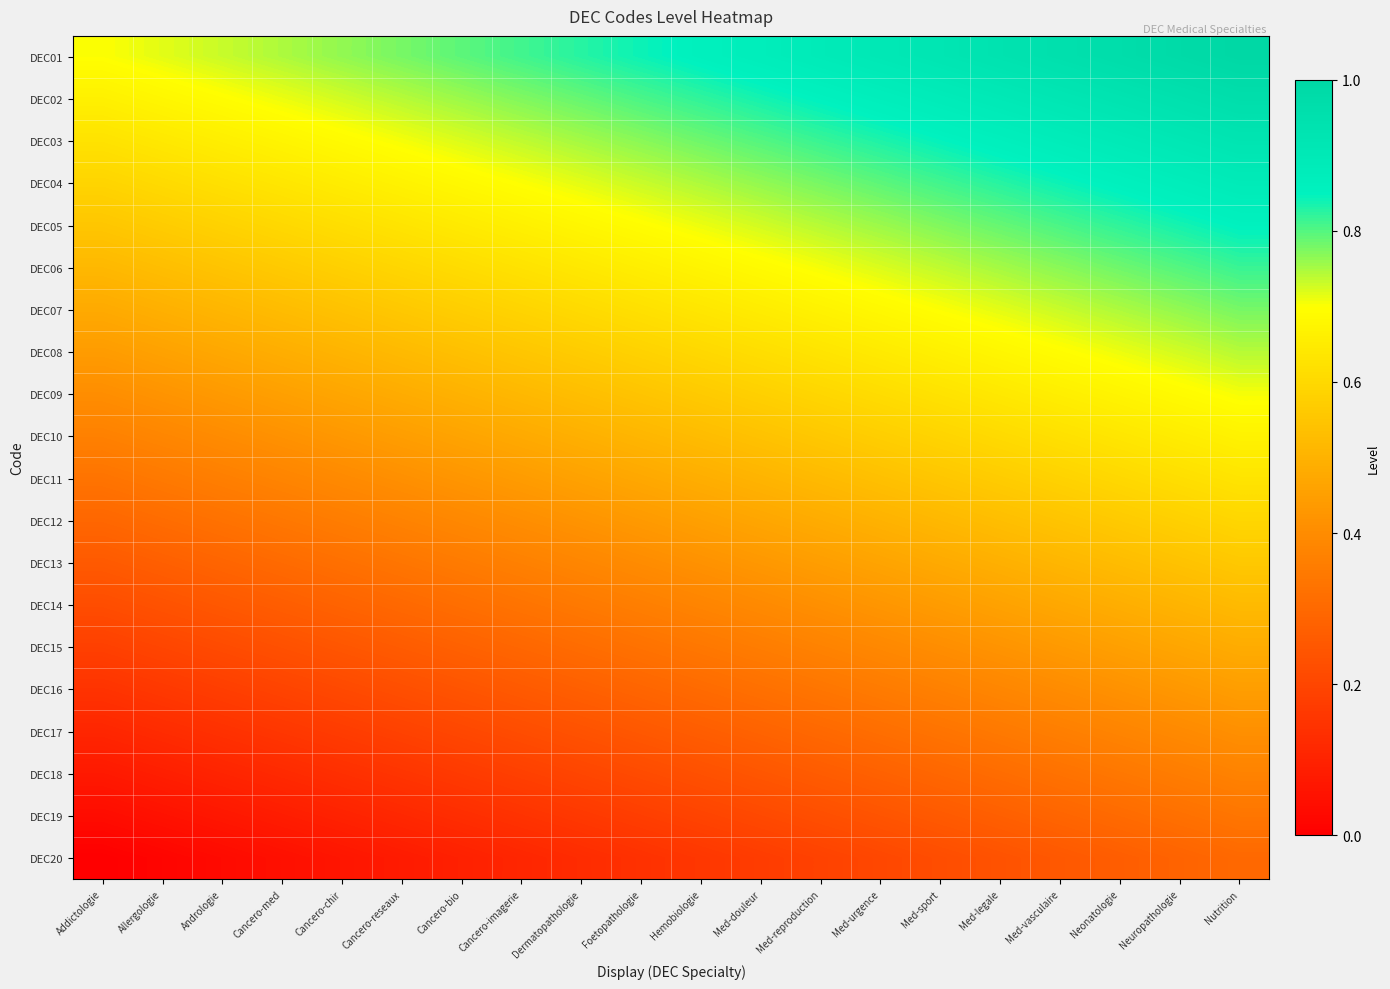

Reading left to right, transcribe all the data shown in this chart.

DEC01: Addictologie=0.7	Allergologie=0.7	Andrologie=0.7	Cancero-med=0.7	Cancero-chir=0.8	Cancero-reseaux=0.8	Cancero-bio=0.8	Cancero-imagerie=0.8	Dermatopathologie=0.8	Foetopathologie=0.8	Hemobiologie=0.9	Med-douleur=0.9	Med-reproduction=0.9	Med-urgence=0.9	Med-sport=0.9	Med-legale=0.9	Med-vasculaire=1.0	Neonatologie=1.0	Neuropathologie=1.0	Nutrition=1.0
DEC02: Addictologie=0.7	Allergologie=0.7	Andrologie=0.7	Cancero-med=0.7	Cancero-chir=0.7	Cancero-reseaux=0.7	Cancero-bio=0.8	Cancero-imagerie=0.8	Dermatopathologie=0.8	Foetopathologie=0.8	Hemobiologie=0.8	Med-douleur=0.8	Med-reproduction=0.9	Med-urgence=0.9	Med-sport=0.9	Med-legale=0.9	Med-vasculaire=0.9	Neonatologie=0.9	Neuropathologie=0.9	Nutrition=1.0
DEC03: Addictologie=0.6	Allergologie=0.6	Andrologie=0.7	Cancero-med=0.7	Cancero-chir=0.7	Cancero-reseaux=0.7	Cancero-bio=0.7	Cancero-imagerie=0.7	Dermatopathologie=0.8	Foetopathologie=0.8	Hemobiologie=0.8	Med-douleur=0.8	Med-reproduction=0.8	Med-urgence=0.8	Med-sport=0.8	Med-legale=0.9	Med-vasculaire=0.9	Neonatologie=0.9	Neuropathologie=0.9	Nutrition=0.9
DEC04: Addictologie=0.6	Allergologie=0.6	Andrologie=0.6	Cancero-med=0.6	Cancero-chir=0.7	Cancero-reseaux=0.7	Cancero-bio=0.7	Cancero-imagerie=0.7	Dermatopathologie=0.7	Foetopathologie=0.7	Hemobiologie=0.7	Med-douleur=0.8	Med-reproduction=0.8	Med-urgence=0.8	Med-sport=0.8	Med-legale=0.8	Med-vasculaire=0.8	Neonatologie=0.9	Neuropathologie=0.9	Nutrition=0.9
DEC05: Addictologie=0.6	Allergologie=0.6	Andrologie=0.6	Cancero-med=0.6	Cancero-chir=0.6	Cancero-reseaux=0.6	Cancero-bio=0.6	Cancero-imagerie=0.7	Dermatopathologie=0.7	Foetopathologie=0.7	Hemobiologie=0.7	Med-douleur=0.7	Med-reproduction=0.7	Med-urgence=0.8	Med-sport=0.8	Med-legale=0.8	Med-vasculaire=0.8	Neonatologie=0.8	Neuropathologie=0.8	Nutrition=0.9
DEC06: Addictologie=0.5	Allergologie=0.5	Andrologie=0.5	Cancero-med=0.6	Cancero-chir=0.6	Cancero-reseaux=0.6	Cancero-bio=0.6	Cancero-imagerie=0.6	Dermatopathologie=0.6	Foetopathologie=0.7	Hemobiologie=0.7	Med-douleur=0.7	Med-reproduction=0.7	Med-urgence=0.7	Med-sport=0.7	Med-legale=0.8	Med-vasculaire=0.8	Neonatologie=0.8	Neuropathologie=0.8	Nutrition=0.8
DEC07: Addictologie=0.5	Allergologie=0.5	Andrologie=0.5	Cancero-med=0.5	Cancero-chir=0.5	Cancero-reseaux=0.6	Cancero-bio=0.6	Cancero-imagerie=0.6	Dermatopathologie=0.6	Foetopathologie=0.6	Hemobiologie=0.6	Med-douleur=0.7	Med-reproduction=0.7	Med-urgence=0.7	Med-sport=0.7	Med-legale=0.7	Med-vasculaire=0.7	Neonatologie=0.7	Neuropathologie=0.8	Nutrition=0.8
DEC08: Addictologie=0.4	Allergologie=0.5	Andrologie=0.5	Cancero-med=0.5	Cancero-chir=0.5	Cancero-reseaux=0.5	Cancero-bio=0.5	Cancero-imagerie=0.6	Dermatopathologie=0.6	Foetopathologie=0.6	Hemobiologie=0.6	Med-douleur=0.6	Med-reproduction=0.6	Med-urgence=0.6	Med-sport=0.7	Med-legale=0.7	Med-vasculaire=0.7	Neonatologie=0.7	Neuropathologie=0.7	Nutrition=0.7
DEC09: Addictologie=0.4	Allergologie=0.4	Andrologie=0.4	Cancero-med=0.5	Cancero-chir=0.5	Cancero-reseaux=0.5	Cancero-bio=0.5	Cancero-imagerie=0.5	Dermatopathologie=0.5	Foetopathologie=0.5	Hemobiologie=0.6	Med-douleur=0.6	Med-reproduction=0.6	Med-urgence=0.6	Med-sport=0.6	Med-legale=0.6	Med-vasculaire=0.7	Neonatologie=0.7	Neuropathologie=0.7	Nutrition=0.7
DEC10: Addictologie=0.4	Allergologie=0.4	Andrologie=0.4	Cancero-med=0.4	Cancero-chir=0.4	Cancero-reseaux=0.4	Cancero-bio=0.5	Cancero-imagerie=0.5	Dermatopathologie=0.5	Foetopathologie=0.5	Hemobiologie=0.5	Med-douleur=0.5	Med-reproduction=0.6	Med-urgence=0.6	Med-sport=0.6	Med-legale=0.6	Med-vasculaire=0.6	Neonatologie=0.6	Neuropathologie=0.7	Nutrition=0.7
DEC11: Addictologie=0.3	Allergologie=0.3	Andrologie=0.4	Cancero-med=0.4	Cancero-chir=0.4	Cancero-reseaux=0.4	Cancero-bio=0.4	Cancero-imagerie=0.4	Dermatopathologie=0.5	Foetopathologie=0.5	Hemobiologie=0.5	Med-douleur=0.5	Med-reproduction=0.5	Med-urgence=0.5	Med-sport=0.6	Med-legale=0.6	Med-vasculaire=0.6	Neonatologie=0.6	Neuropathologie=0.6	Nutrition=0.6
DEC12: Addictologie=0.3	Allergologie=0.3	Andrologie=0.3	Cancero-med=0.3	Cancero-chir=0.4	Cancero-reseaux=0.4	Cancero-bio=0.4	Cancero-imagerie=0.4	Dermatopathologie=0.4	Foetopathologie=0.4	Hemobiologie=0.5	Med-douleur=0.5	Med-reproduction=0.5	Med-urgence=0.5	Med-sport=0.5	Med-legale=0.5	Med-vasculaire=0.5	Neonatologie=0.6	Neuropathologie=0.6	Nutrition=0.6
DEC13: Addictologie=0.3	Allergologie=0.3	Andrologie=0.3	Cancero-med=0.3	Cancero-chir=0.3	Cancero-reseaux=0.3	Cancero-bio=0.4	Cancero-imagerie=0.4	Dermatopathologie=0.4	Foetopathologie=0.4	Hemobiologie=0.4	Med-douleur=0.4	Med-reproduction=0.4	Med-urgence=0.5	Med-sport=0.5	Med-legale=0.5	Med-vasculaire=0.5	Neonatologie=0.5	Neuropathologie=0.5	Nutrition=0.6
DEC14: Addictologie=0.2	Allergologie=0.2	Andrologie=0.3	Cancero-med=0.3	Cancero-chir=0.3	Cancero-reseaux=0.3	Cancero-bio=0.3	Cancero-imagerie=0.3	Dermatopathologie=0.3	Foetopathologie=0.4	Hemobiologie=0.4	Med-douleur=0.4	Med-reproduction=0.4	Med-urgence=0.4	Med-sport=0.4	Med-legale=0.5	Med-vasculaire=0.5	Neonatologie=0.5	Neuropathologie=0.5	Nutrition=0.5
DEC15: Addictologie=0.2	Allergologie=0.2	Andrologie=0.2	Cancero-med=0.2	Cancero-chir=0.2	Cancero-reseaux=0.3	Cancero-bio=0.3	Cancero-imagerie=0.3	Dermatopathologie=0.3	Foetopathologie=0.3	Hemobiologie=0.3	Med-douleur=0.4	Med-reproduction=0.4	Med-urgence=0.4	Med-sport=0.4	Med-legale=0.4	Med-vasculaire=0.4	Neonatologie=0.5	Neuropathologie=0.5	Nutrition=0.5
DEC16: Addictologie=0.1	Allergologie=0.2	Andrologie=0.2	Cancero-med=0.2	Cancero-chir=0.2	Cancero-reseaux=0.2	Cancero-bio=0.2	Cancero-imagerie=0.3	Dermatopathologie=0.3	Foetopathologie=0.3	Hemobiologie=0.3	Med-douleur=0.3	Med-reproduction=0.3	Med-urgence=0.4	Med-sport=0.4	Med-legale=0.4	Med-vasculaire=0.4	Neonatologie=0.4	Neuropathologie=0.4	Nutrition=0.4
DEC17: Addictologie=0.1	Allergologie=0.1	Andrologie=0.1	Cancero-med=0.2	Cancero-chir=0.2	Cancero-reseaux=0.2	Cancero-bio=0.2	Cancero-imagerie=0.2	Dermatopathologie=0.2	Foetopathologie=0.3	Hemobiologie=0.3	Med-douleur=0.3	Med-reproduction=0.3	Med-urgence=0.3	Med-sport=0.3	Med-legale=0.3	Med-vasculaire=0.4	Neonatologie=0.4	Neuropathologie=0.4	Nutrition=0.4
DEC18: Addictologie=0.1	Allergologie=0.1	Andrologie=0.1	Cancero-med=0.1	Cancero-chir=0.1	Cancero-reseaux=0.2	Cancero-bio=0.2	Cancero-imagerie=0.2	Dermatopathologie=0.2	Foetopathologie=0.2	Hemobiologie=0.2	Med-douleur=0.2	Med-reproduction=0.3	Med-urgence=0.3	Med-sport=0.3	Med-legale=0.3	Med-vasculaire=0.3	Neonatologie=0.3	Neuropathologie=0.4	Nutrition=0.4
DEC19: Addictologie=0.0	Allergologie=0.1	Andrologie=0.1	Cancero-med=0.1	Cancero-chir=0.1	Cancero-reseaux=0.1	Cancero-bio=0.1	Cancero-imagerie=0.1	Dermatopathologie=0.2	Foetopathologie=0.2	Hemobiologie=0.2	Med-douleur=0.2	Med-reproduction=0.2	Med-urgence=0.2	Med-sport=0.3	Med-legale=0.3	Med-vasculaire=0.3	Neonatologie=0.3	Neuropathologie=0.3	Nutrition=0.3
DEC20: Addictologie=0.0	Allergologie=0.0	Andrologie=0.0	Cancero-med=0.0	Cancero-chir=0.1	Cancero-reseaux=0.1	Cancero-bio=0.1	Cancero-imagerie=0.1	Dermatopathologie=0.1	Foetopathologie=0.1	Hemobiologie=0.2	Med-douleur=0.2	Med-reproduction=0.2	Med-urgence=0.2	Med-sport=0.2	Med-legale=0.2	Med-vasculaire=0.3	Neonatologie=0.3	Neuropathologie=0.3	Nutrition=0.3